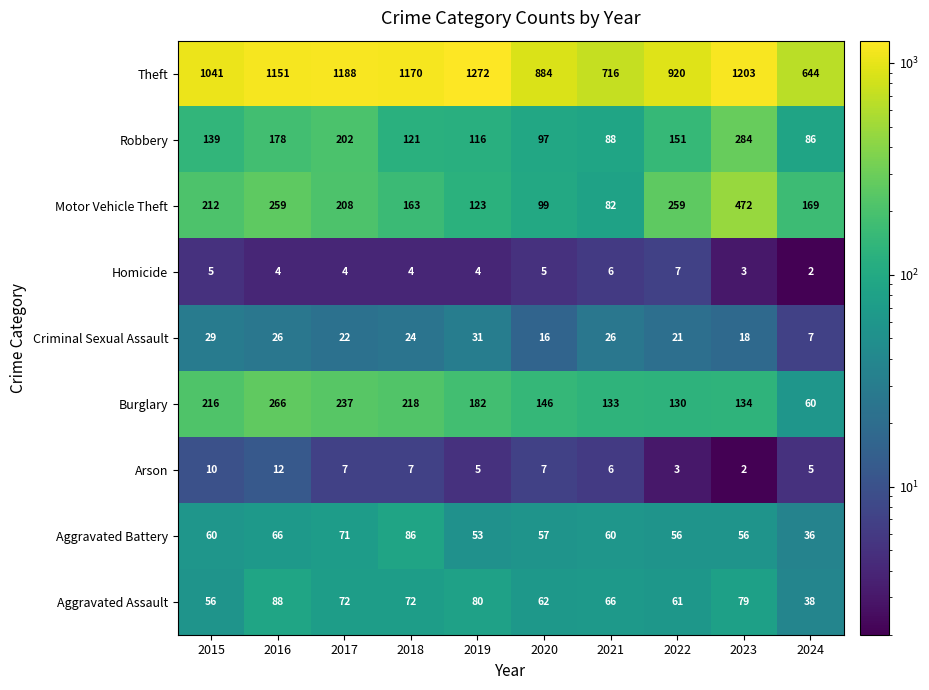

What is the difference between the maximum and minimum values in the Theft series?

628